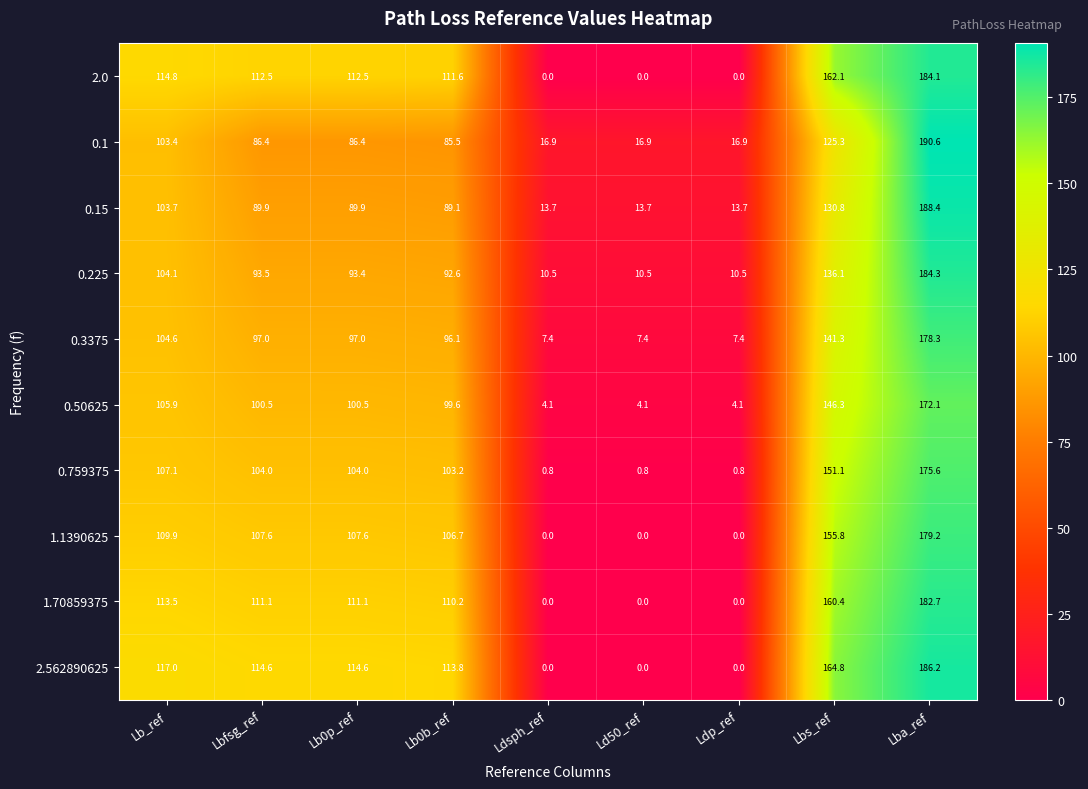

At which label is 0.759375 closest to 88?

Lb0b_ref